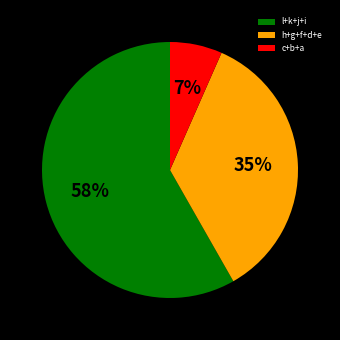

To the nearest percent, what percentage of the pie is h+g+f+d+e?

35%